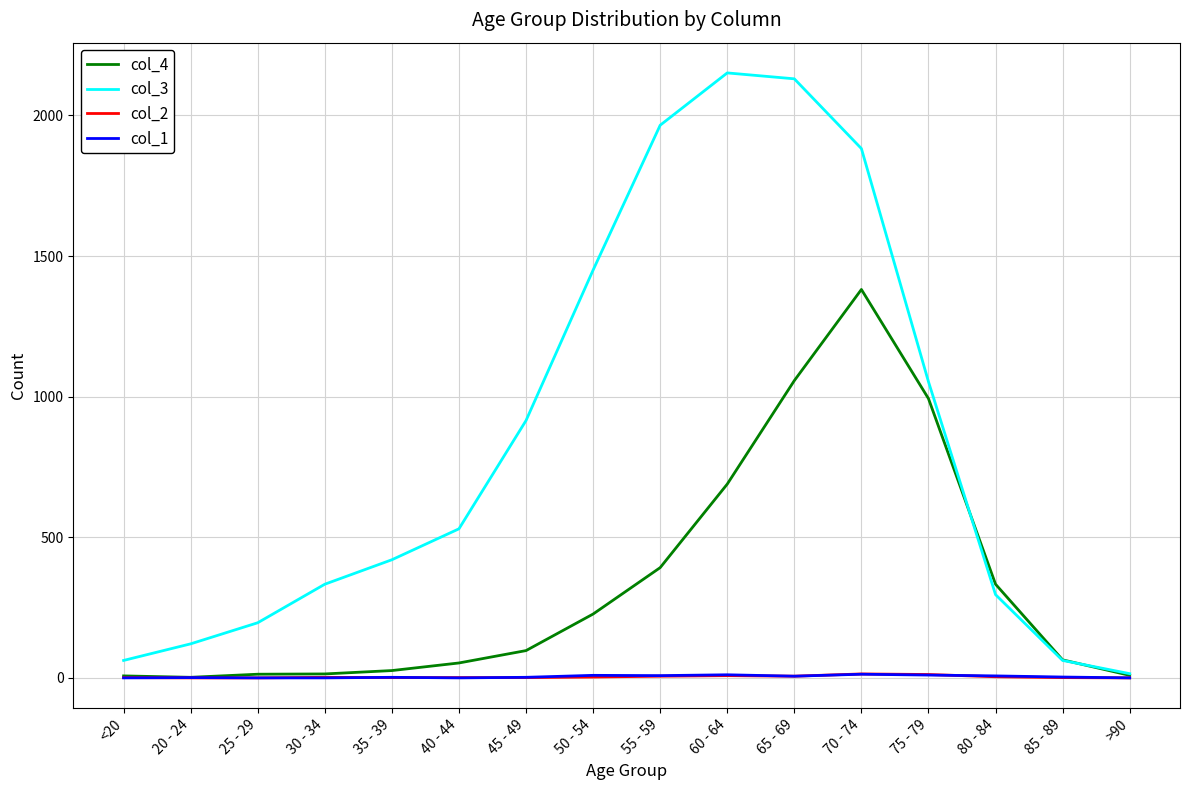

What is the greatest value displayed?

2151